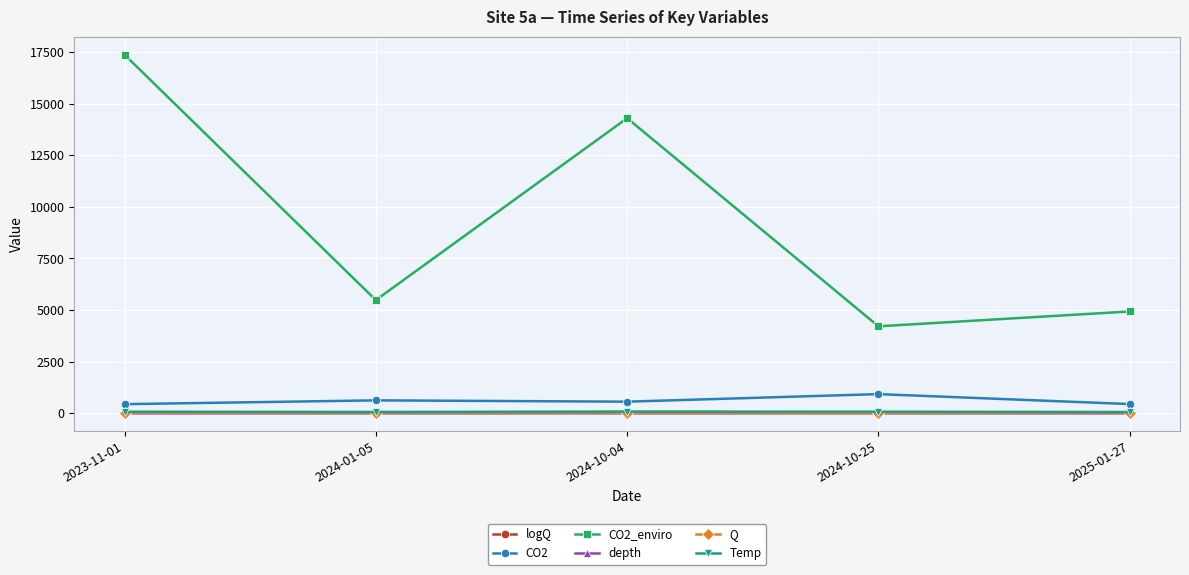

Where does the Q series first go above 18?

2024-01-05